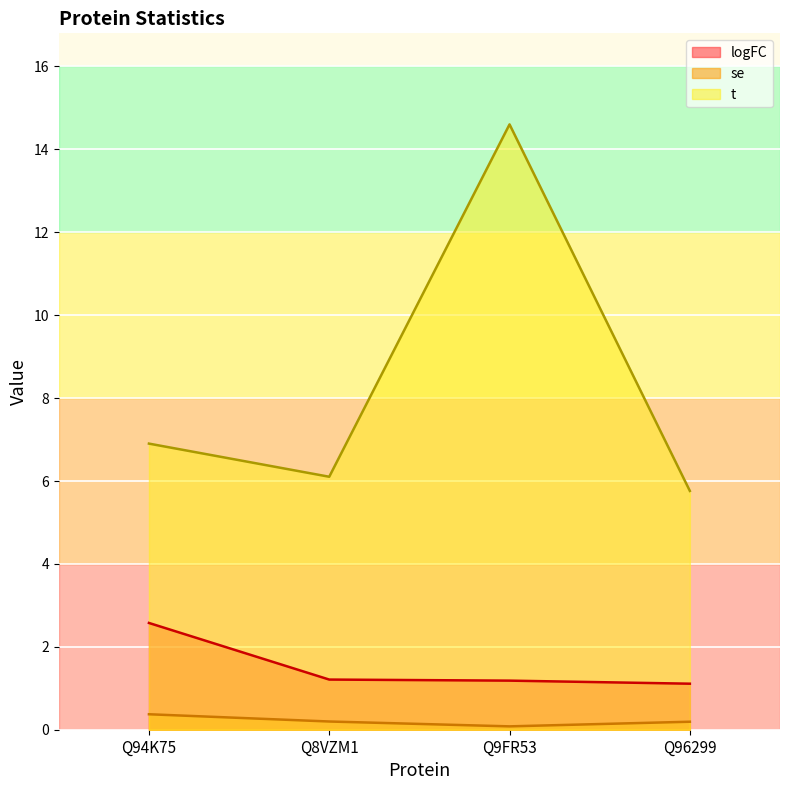

How many lines are shown in the chart?

3